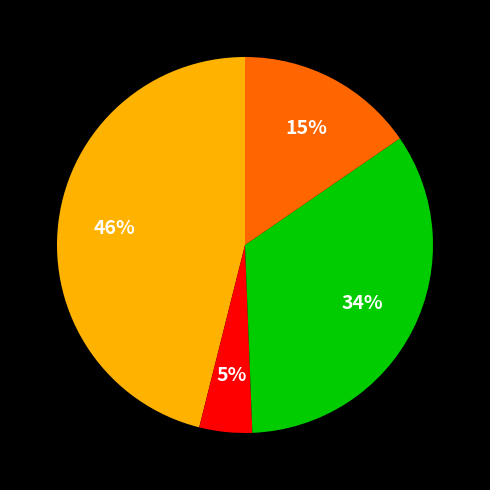

Does any single category account for the majority?

No